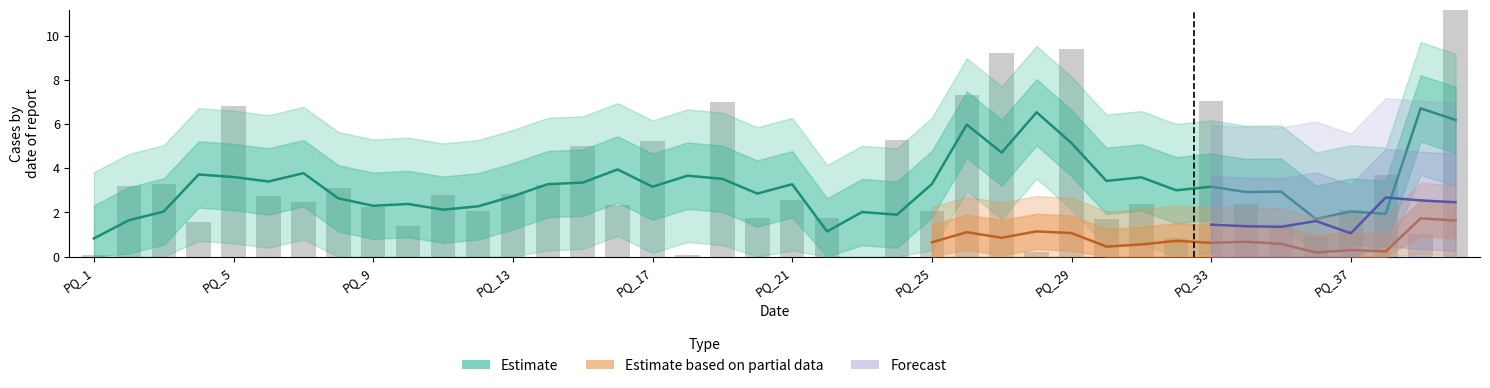

Where does the q0 series first go above 0?

PQ_1